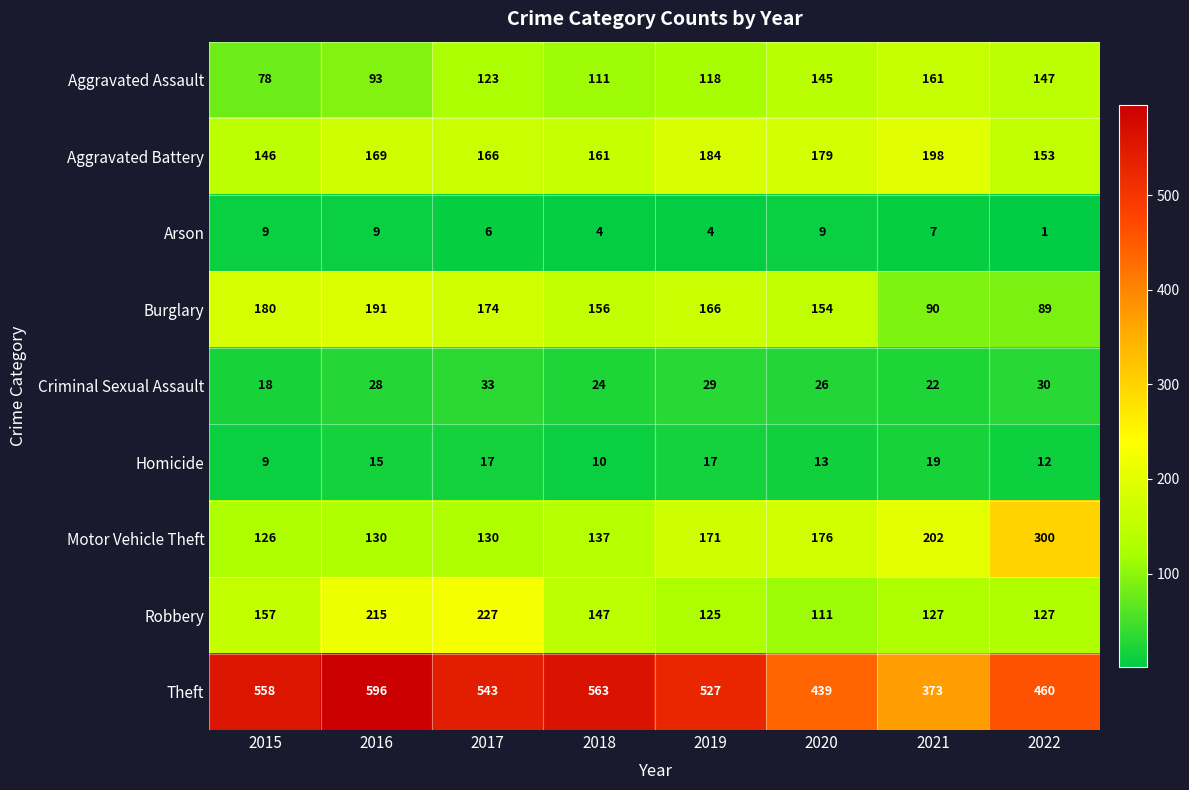

Is the value of Homicide at 2019 greater than the value of Burglary at 2018?

No